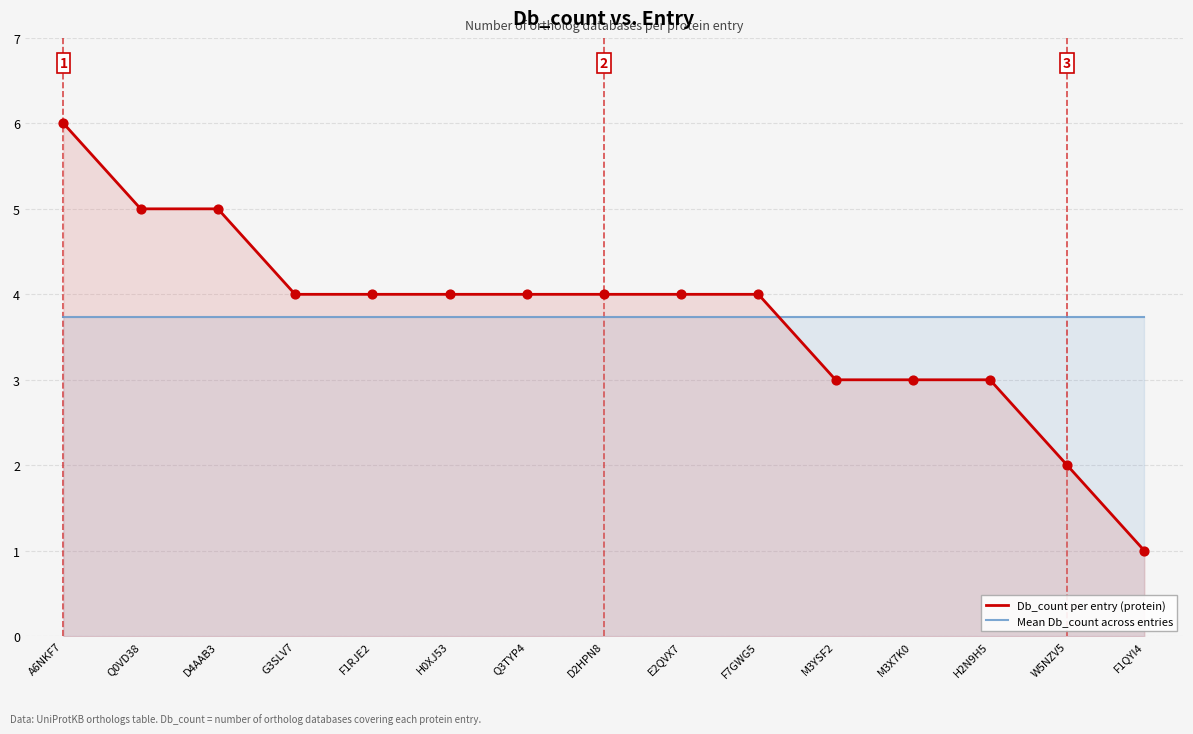

Which series has the widest spread of Y values?

Db_count per entry (protein)